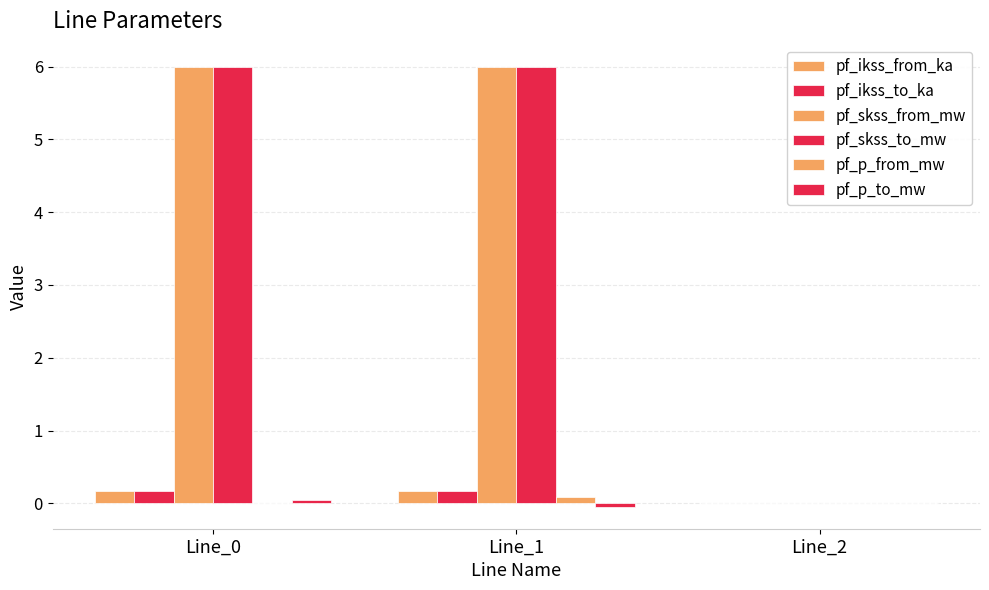

Reading right to left, what are all the values shown in this chart?

pf_ikss_from_ka: Line_2=0.0	Line_1=0.2	Line_0=0.2
pf_ikss_to_ka: Line_2=0.0	Line_1=0.2	Line_0=0.2
pf_skss_from_mw: Line_2=0.0	Line_1=6.0	Line_0=6.0
pf_skss_to_mw: Line_2=0.0	Line_1=6.0	Line_0=6.0
pf_p_from_mw: Line_2=0.0	Line_1=0.1	Line_0=-0.0
pf_p_to_mw: Line_2=0.0	Line_1=-0.0	Line_0=0.0